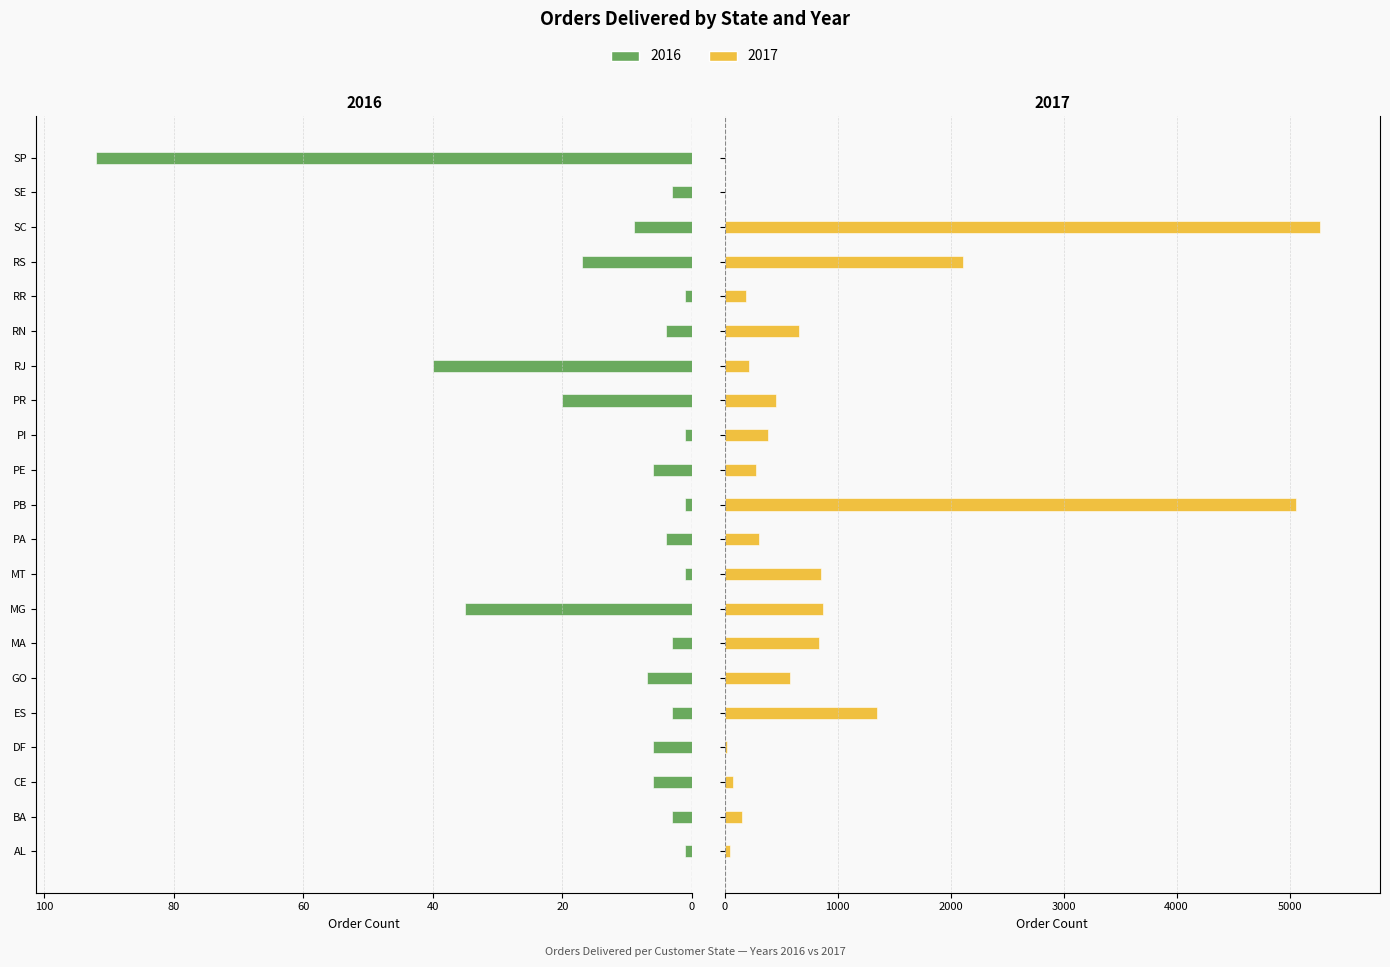

What is the sum of all 2017 values?

19705